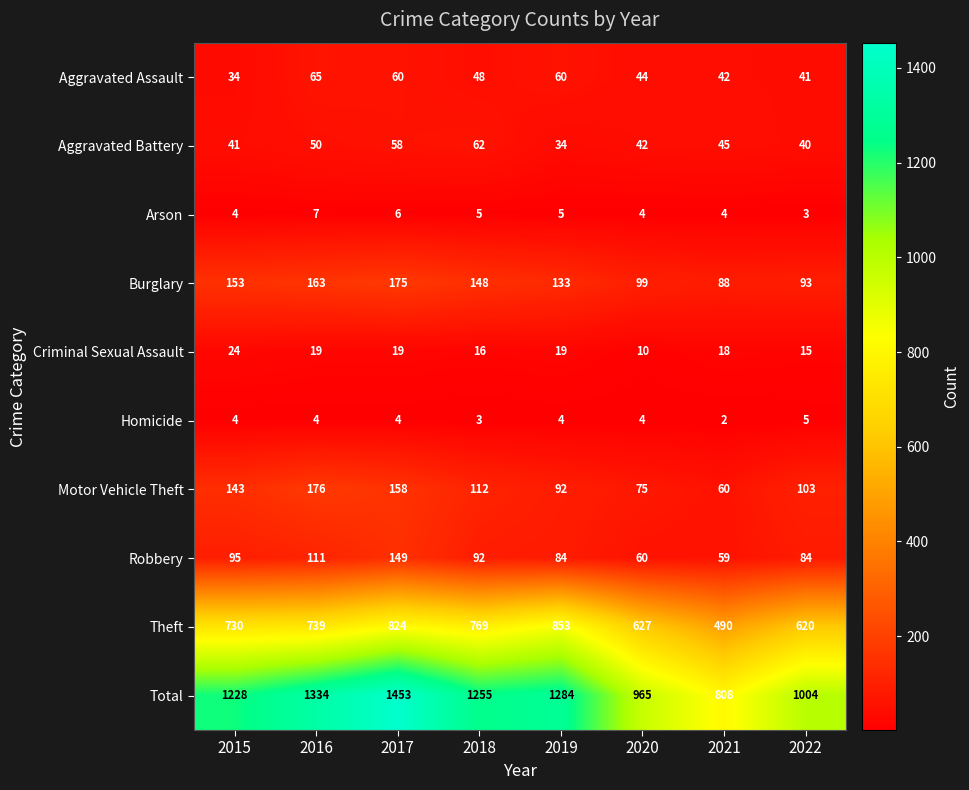

True or false: Homicide has a value of 5 at 2022.

True